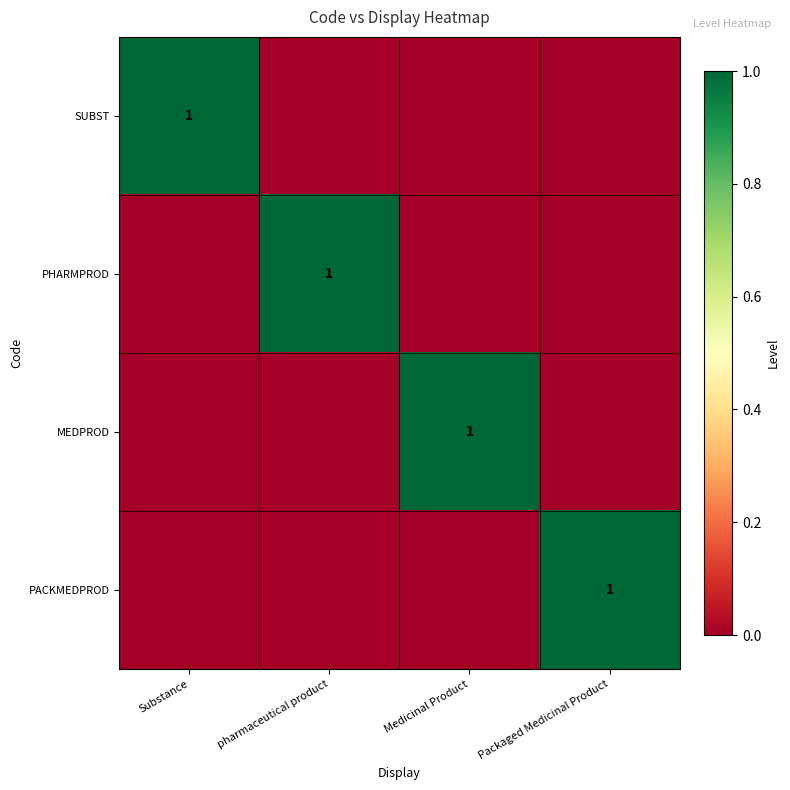

The SUBST series shows 1 at Substance. True or false?

True